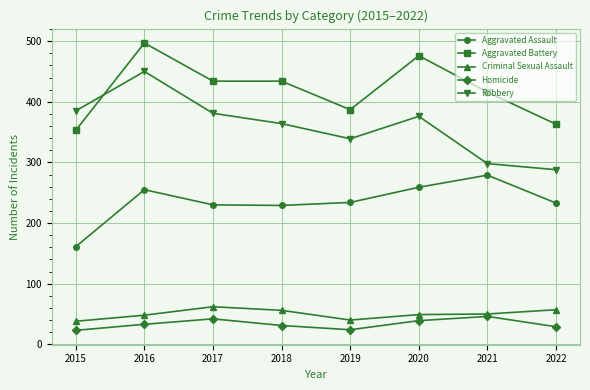

True or false: Aggravated Battery and Criminal Sexual Assault intersect in this chart.

False